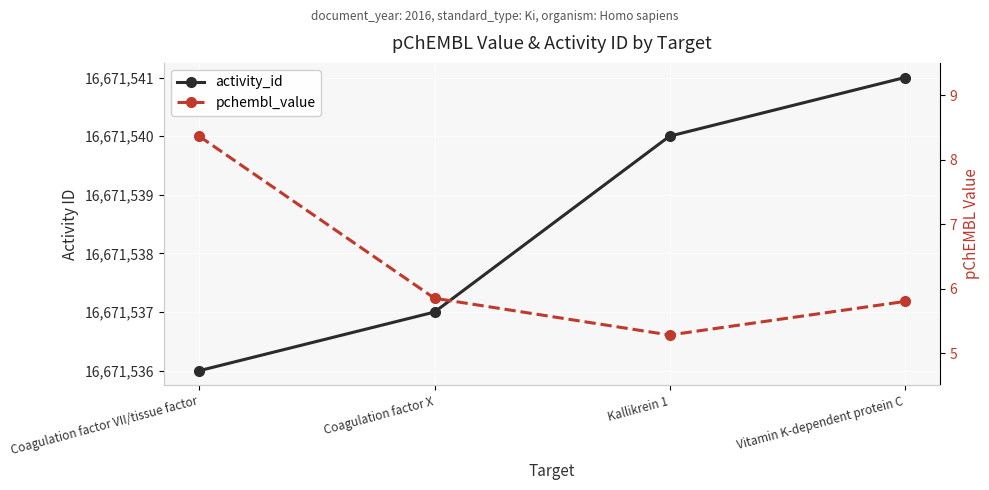

List the series in order of their overall mean, highest first.

activity_id, pchembl_value